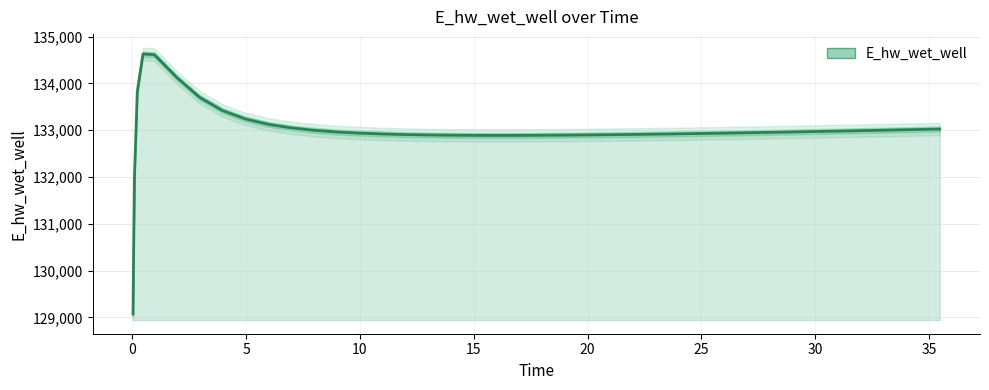

How many values are below 132953?

20